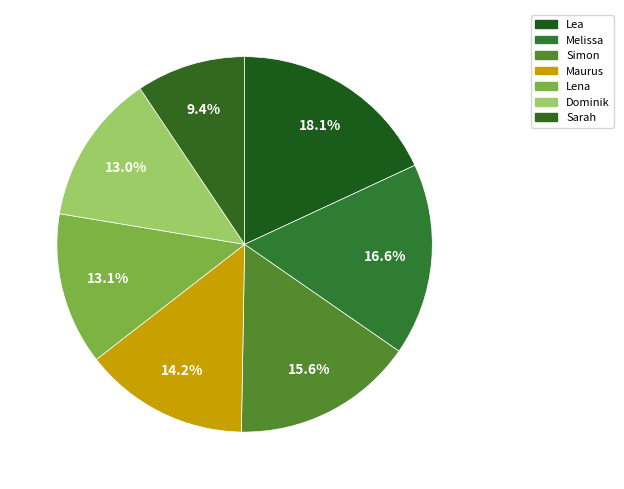

What percentage do Lea and Dominik together represent?

31.1%